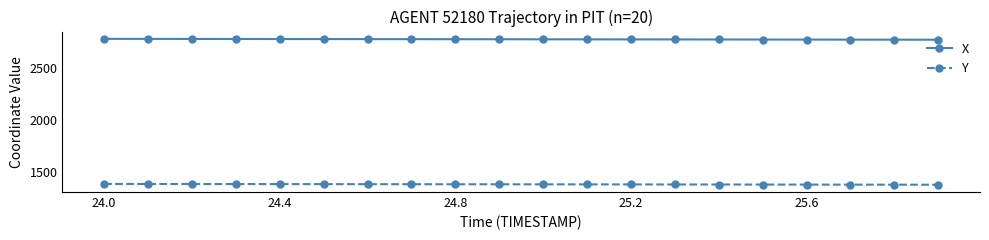

What is the lowest value of the Y series?

1373.0